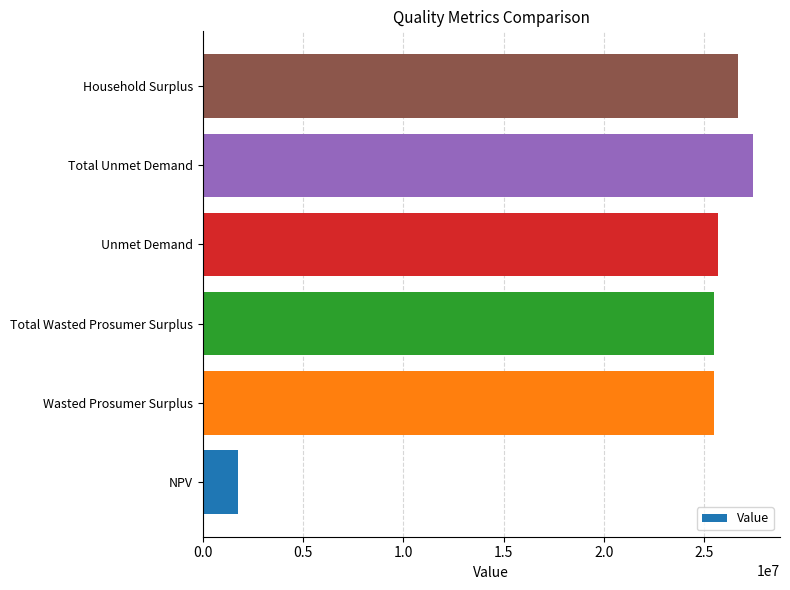

What is the difference between the maximum and minimum values?

25634559.4